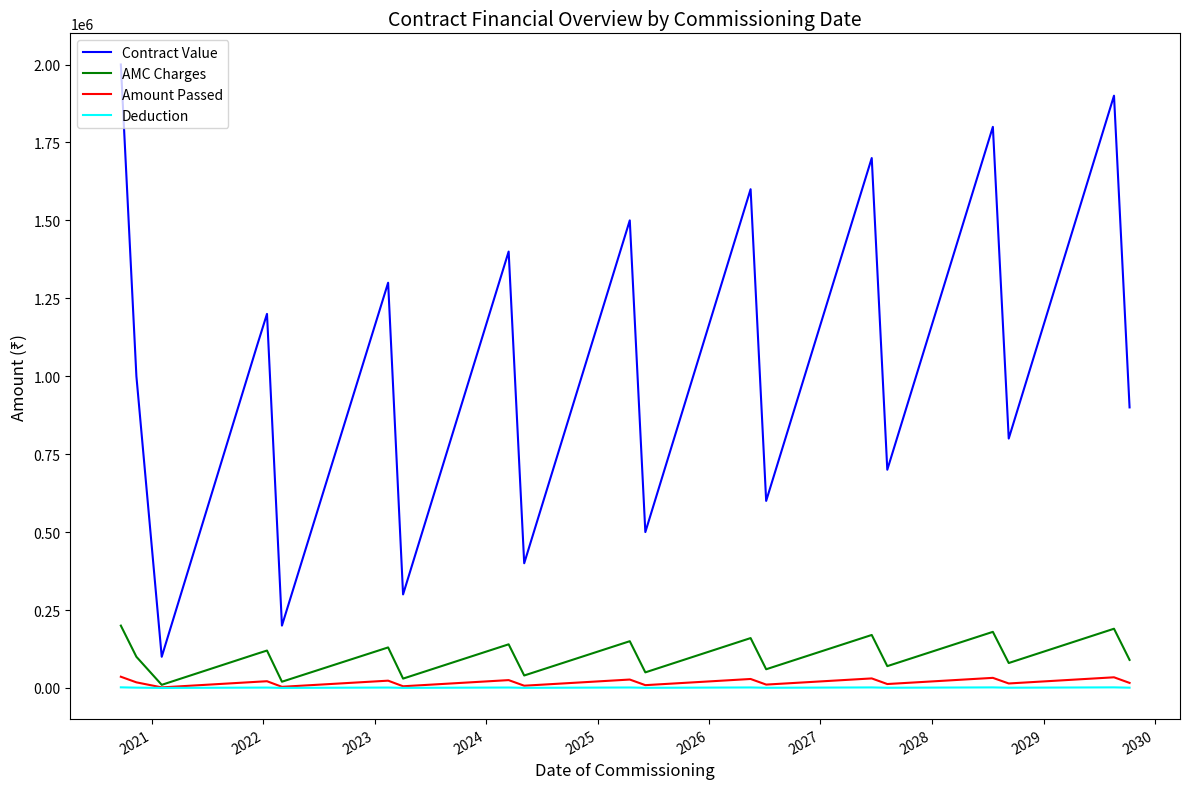

True or false: Contract Value and Amount Passed intersect in this chart.

False